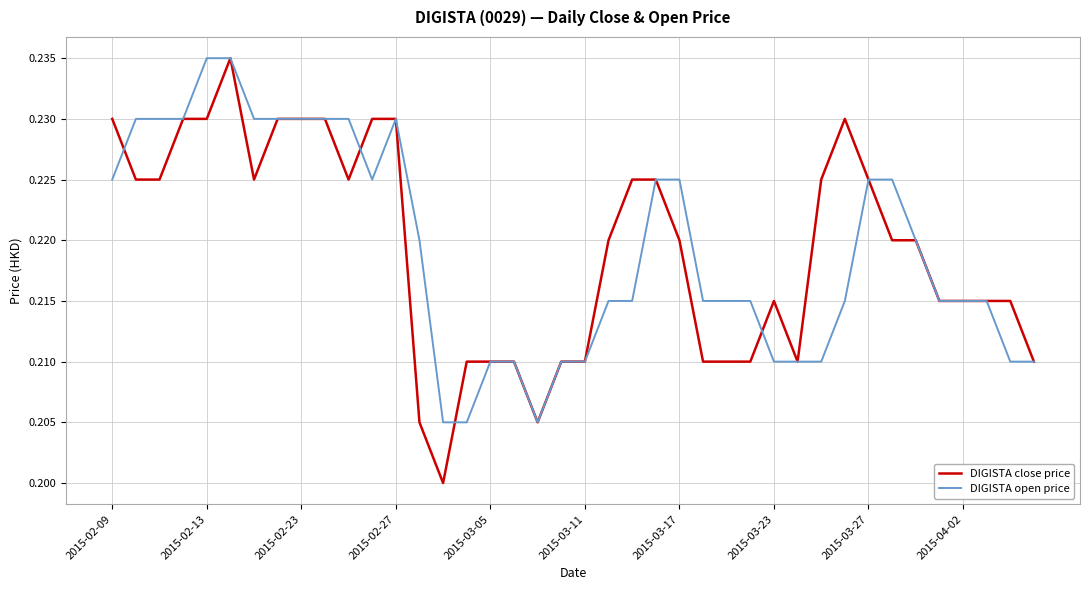

Which series has the widest spread of values?

DIGISTA close price